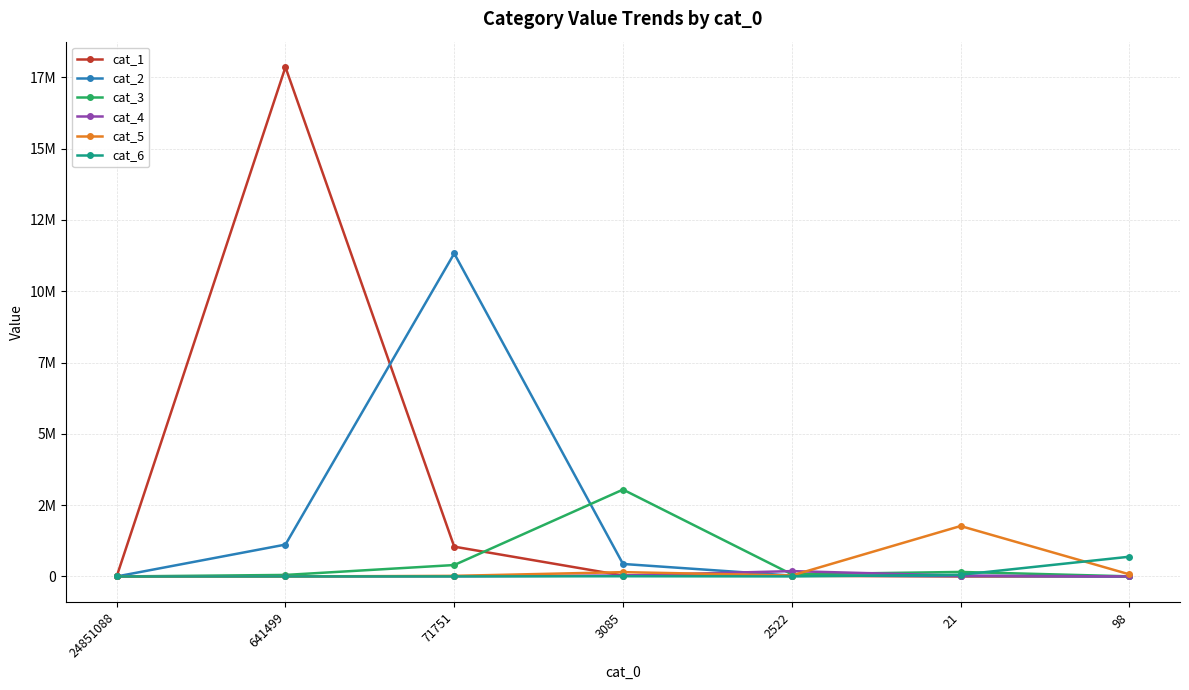

Is it true that cat_5 equals 23205 at 98?

False